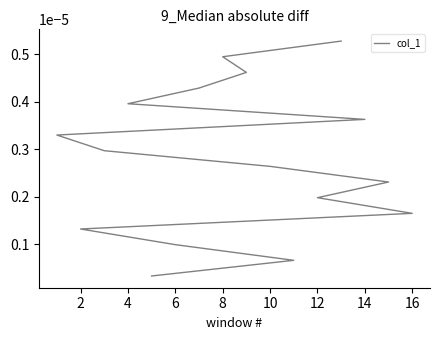

The chart shows a value of 0.0 at 14. True or false?

False